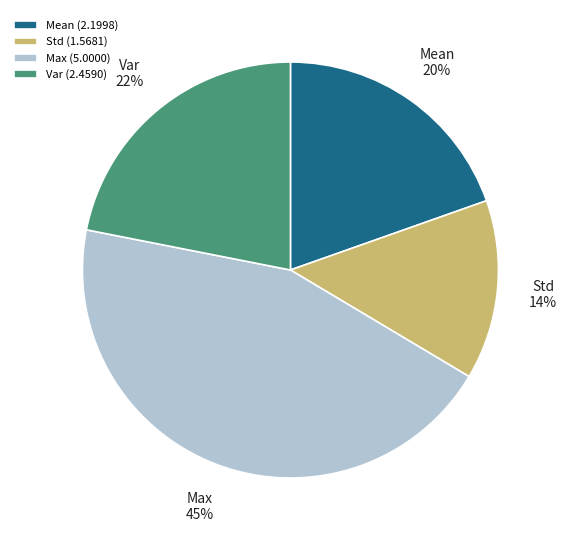

Which has a higher value, Mean (2.1998) or Var (2.4590)?

Var (2.4590)